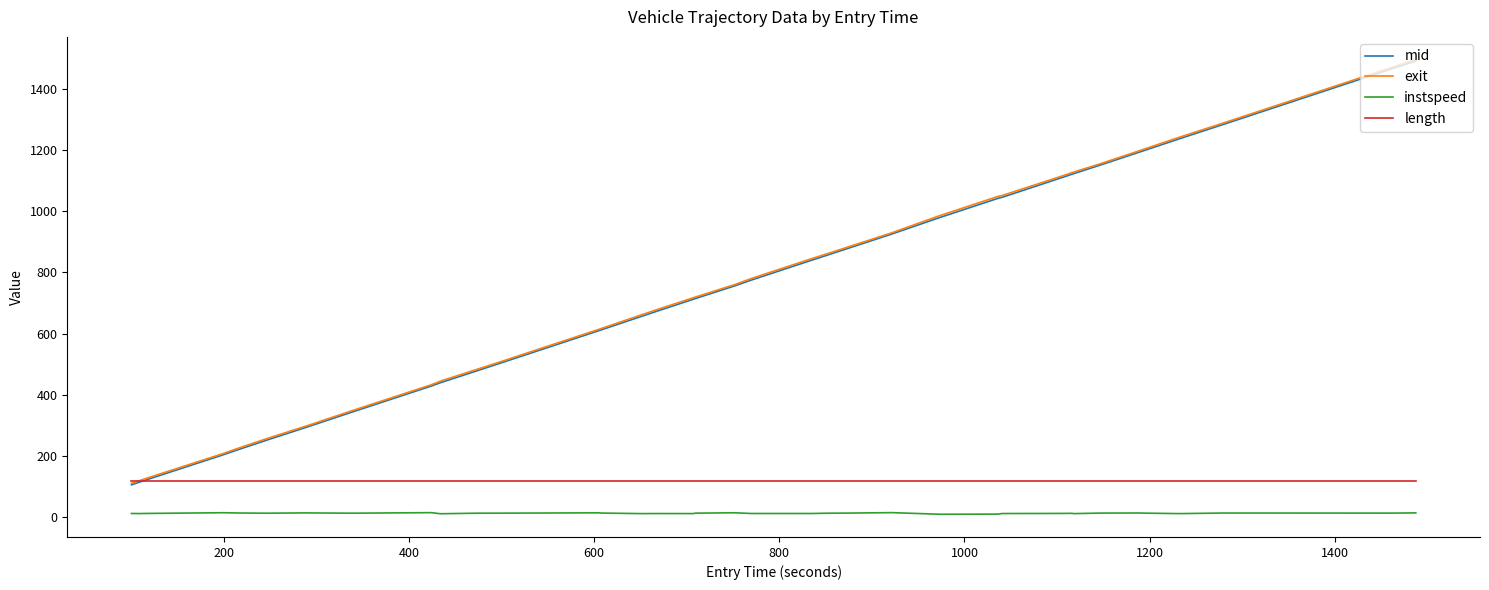

Which series ends up on top after the final intersection of length and exit?

exit